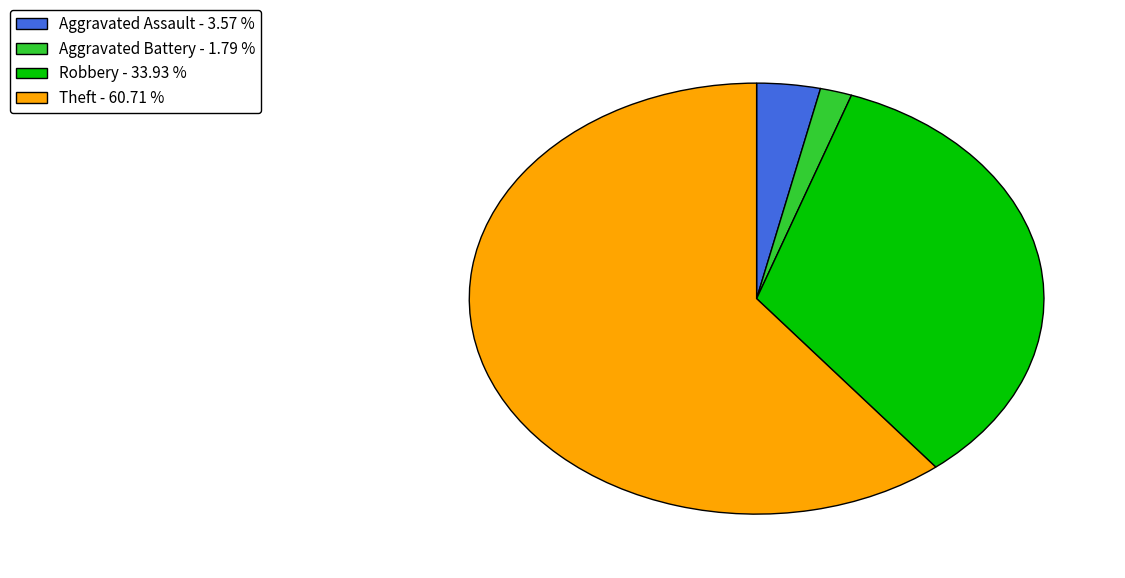

Rank the categories by value from lowest to highest.

Aggravated Battery - 1.79 %, Aggravated Assault - 3.57 %, Robbery - 33.93 %, Theft - 60.71 %